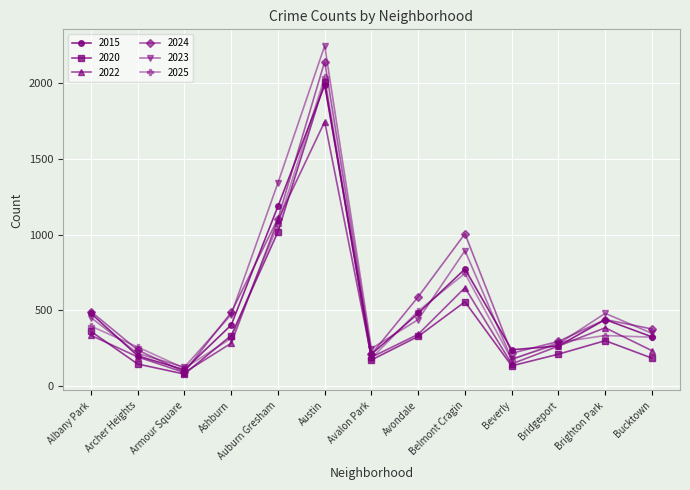

Is it true that 2015 equals 266 at Bridgeport?

True